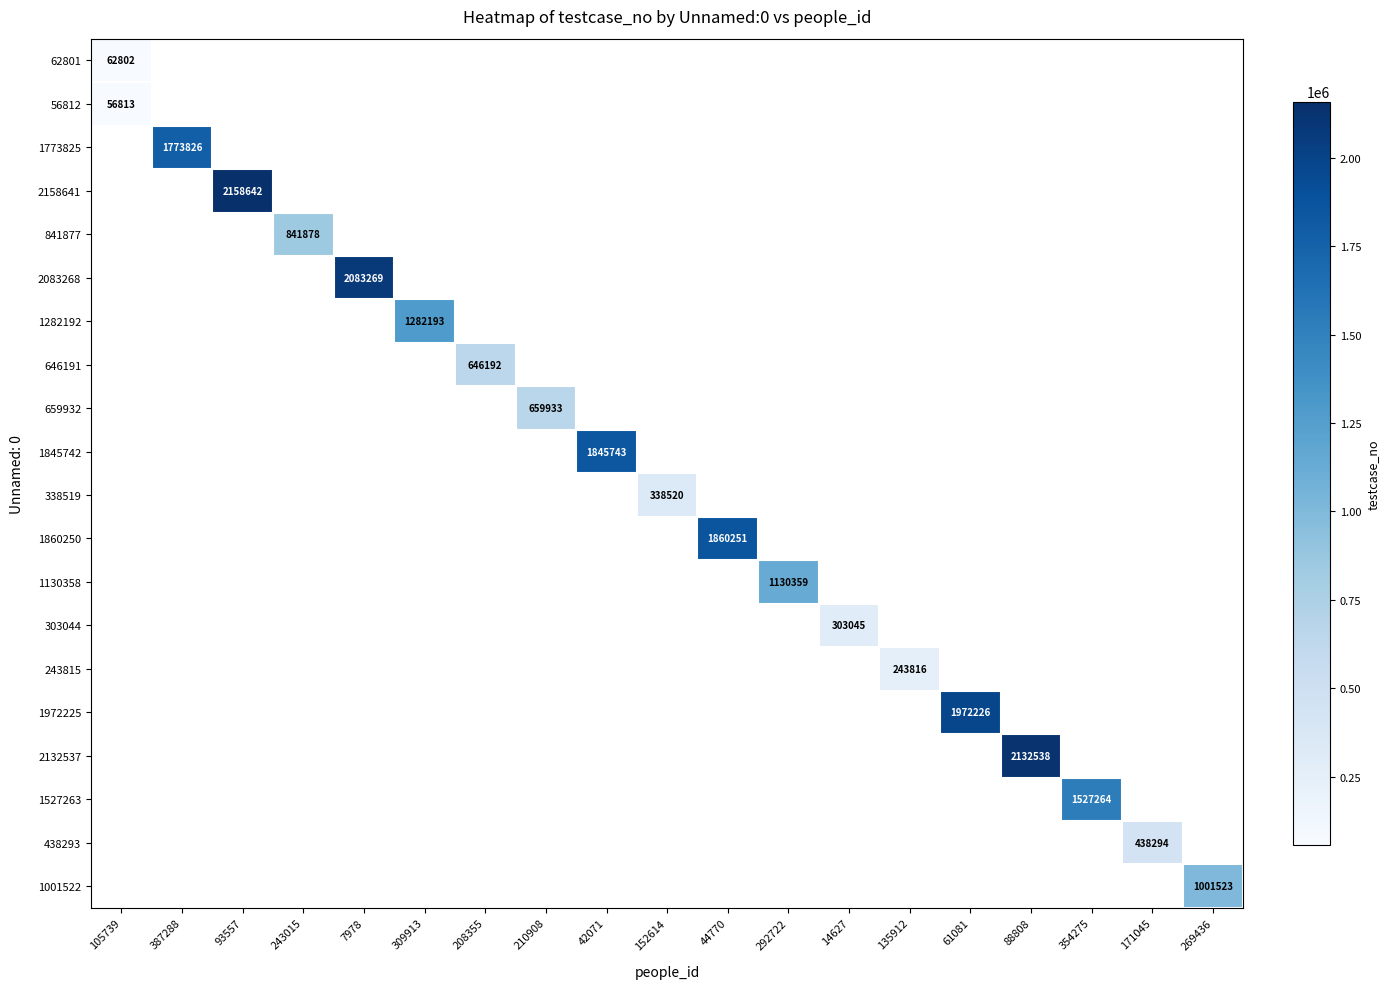

How many values in 1860250 are above zero?

1